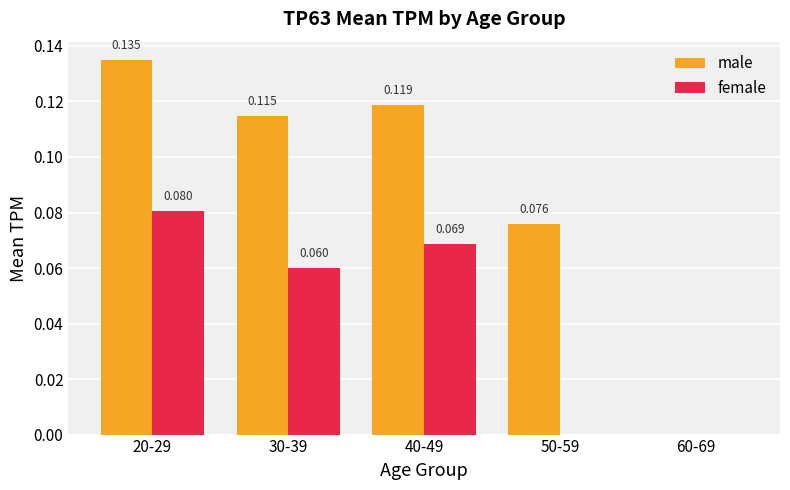

Is the value of male at 30-39 greater than the value of female at 20-29?

Yes